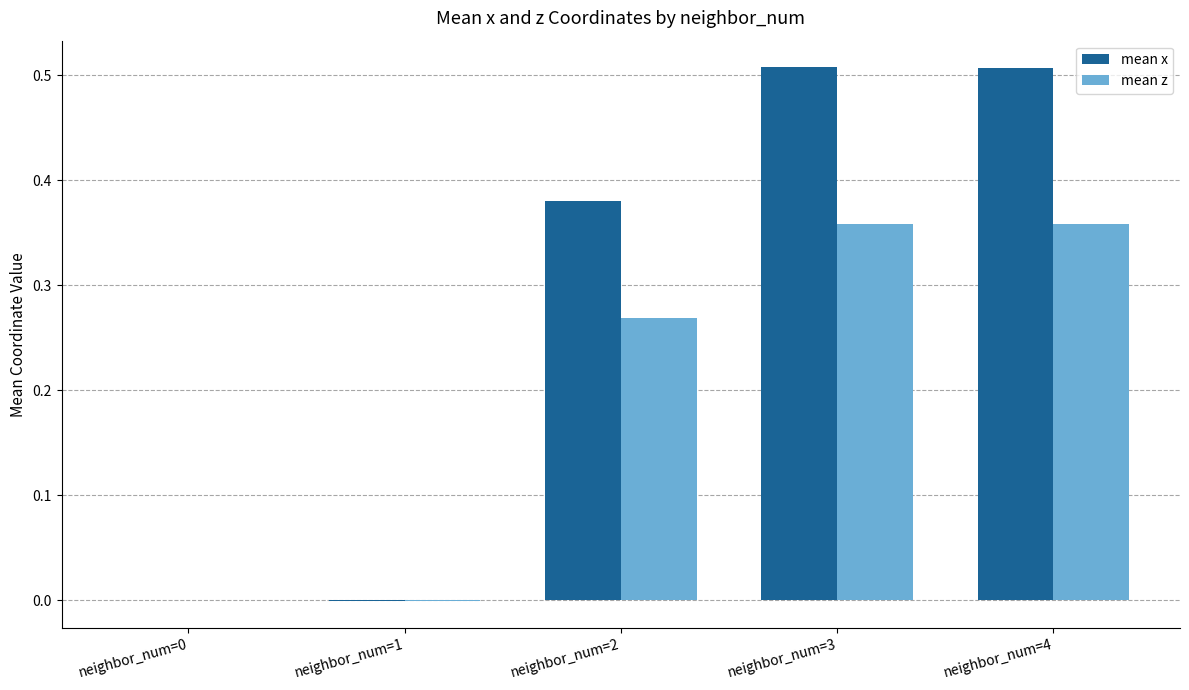

How many series are shown in this chart?

2